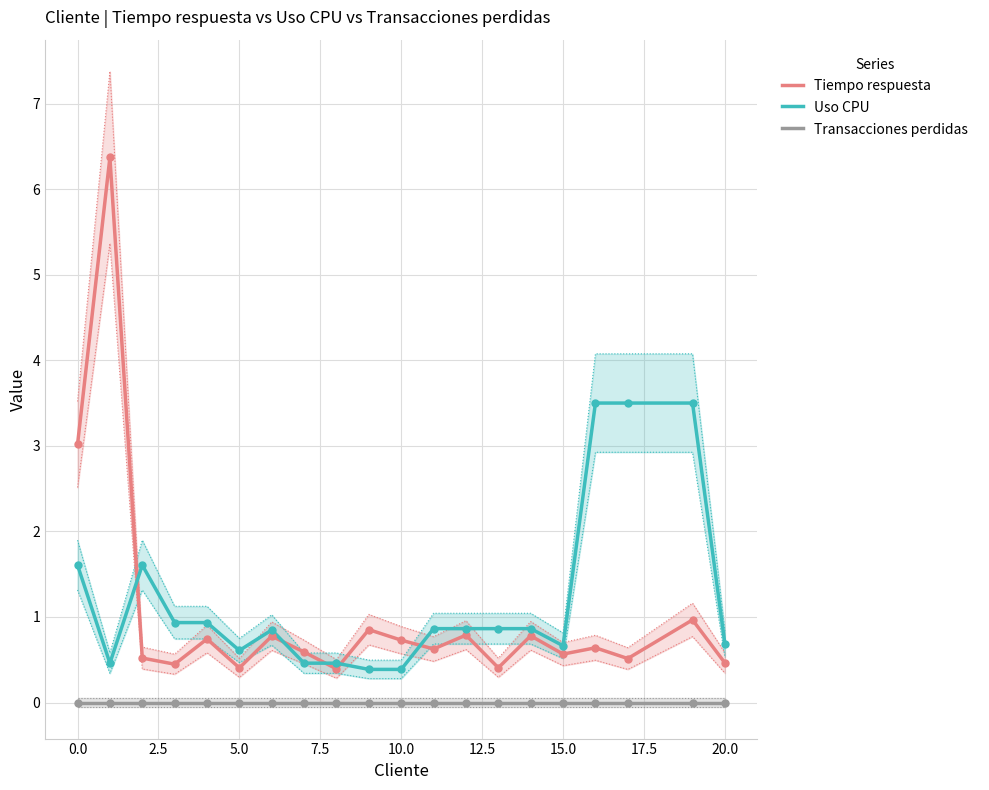

What is the lowest value of the Uso CPU series?

0.4